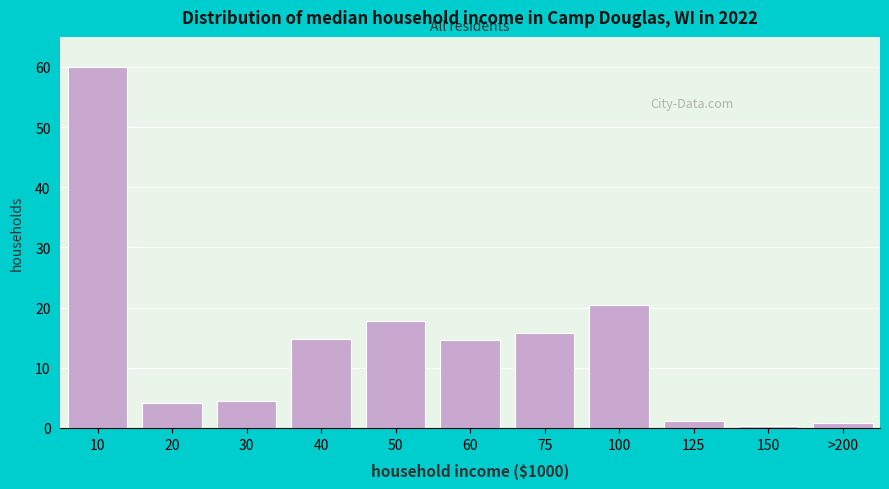

Reading left to right, transcribe all the data shown in this chart.

10=60.0	20=4.2	30=4.5	40=14.7	50=17.8	60=14.7	75=15.7	100=20.5	125=1.2	150=0.2	>200=0.8